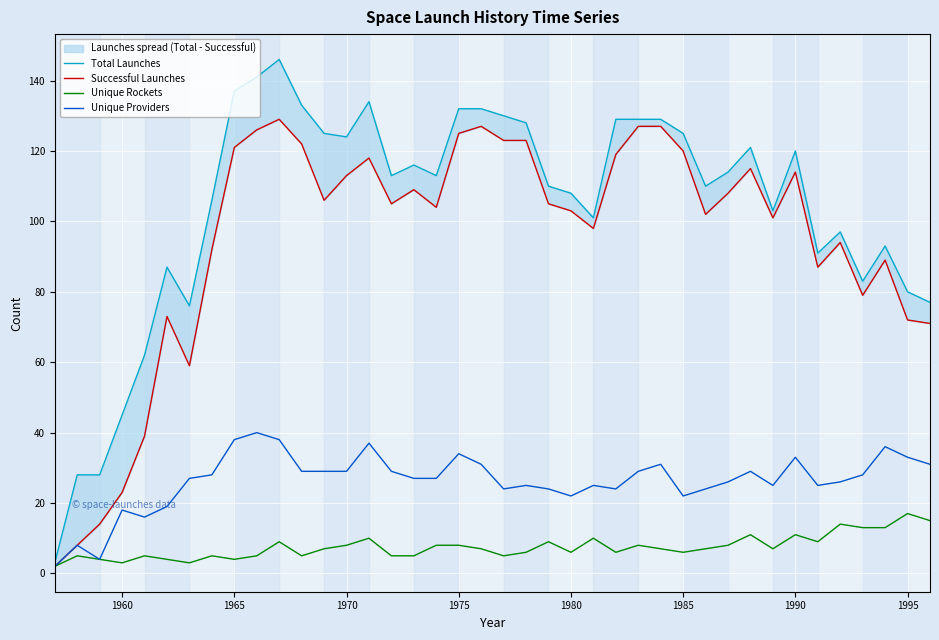

Is it true that Unique Rockets equals 10 at 32?

False